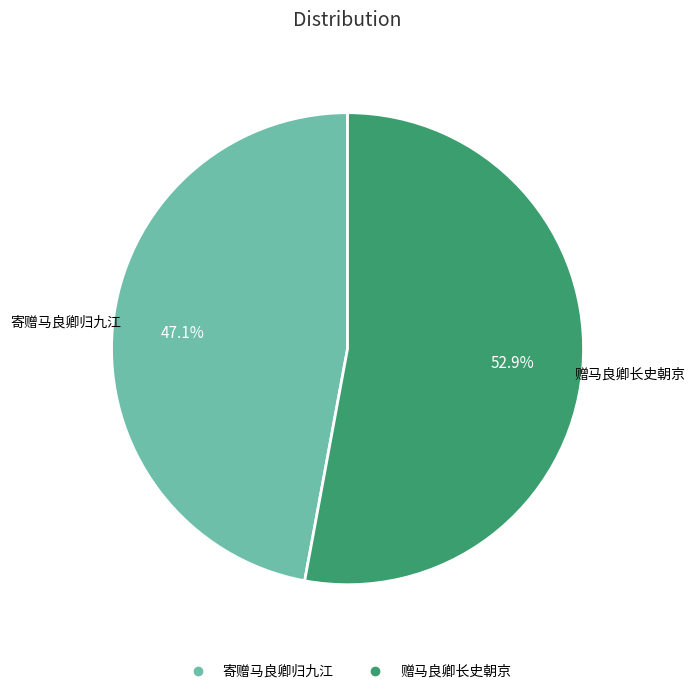

Approximately how many times larger is the value at 寄赠马良卿归九江 compared to 赠马良卿长史朝京?

0.9